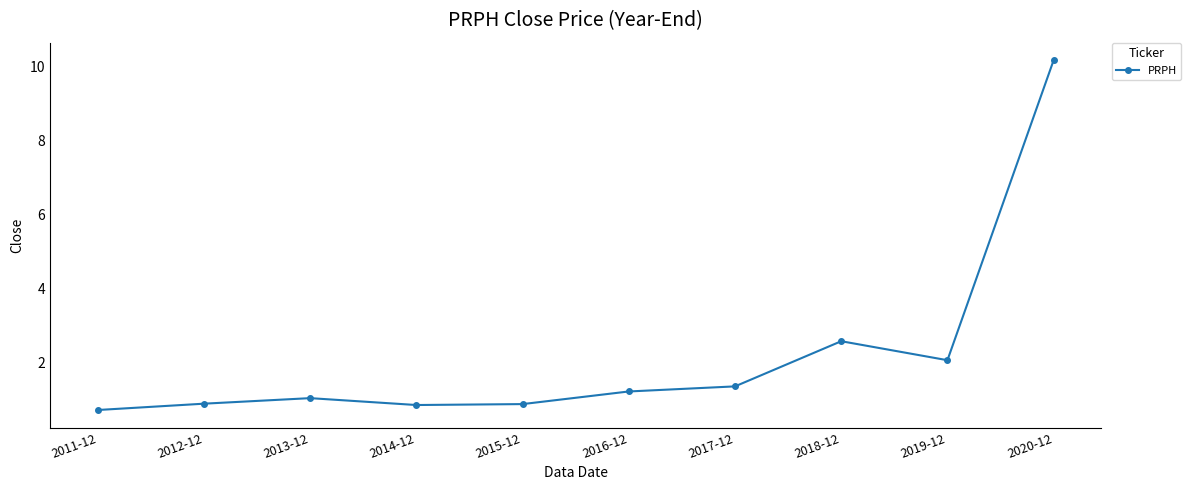

What is the sum of the values at 2019-12 and 2017-12?

3.4